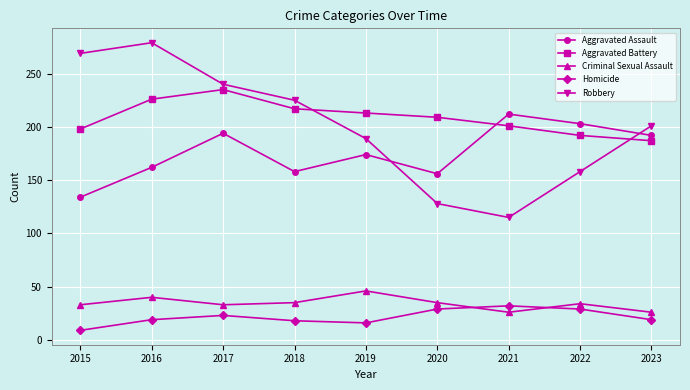

What is the total value across all series at 2019?

638